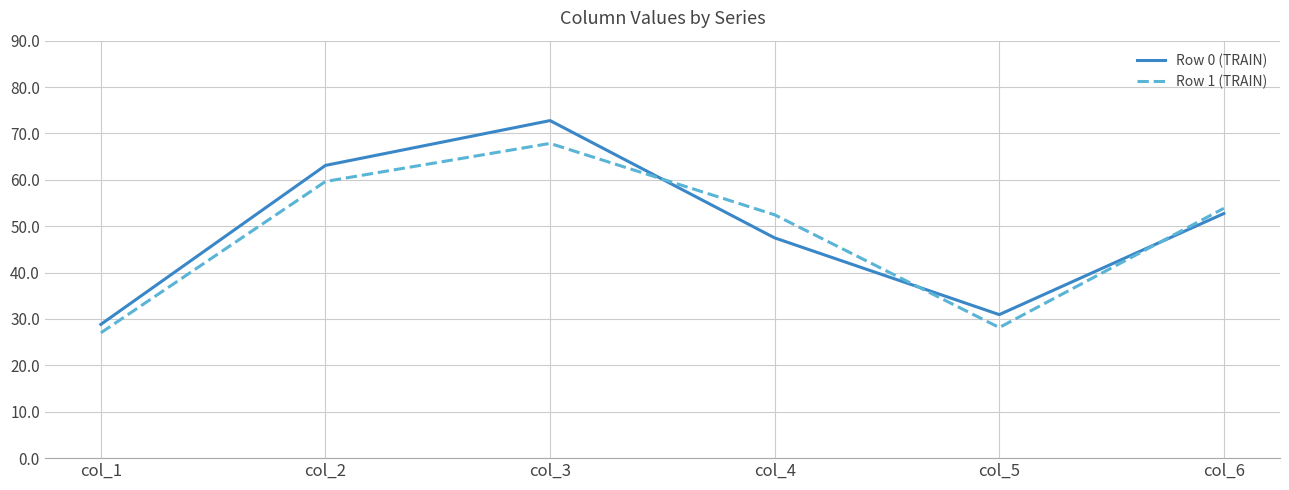

List the labels in order of Row 1 (TRAIN) value, smallest first.

col_1, col_5, col_4, col_6, col_2, col_3